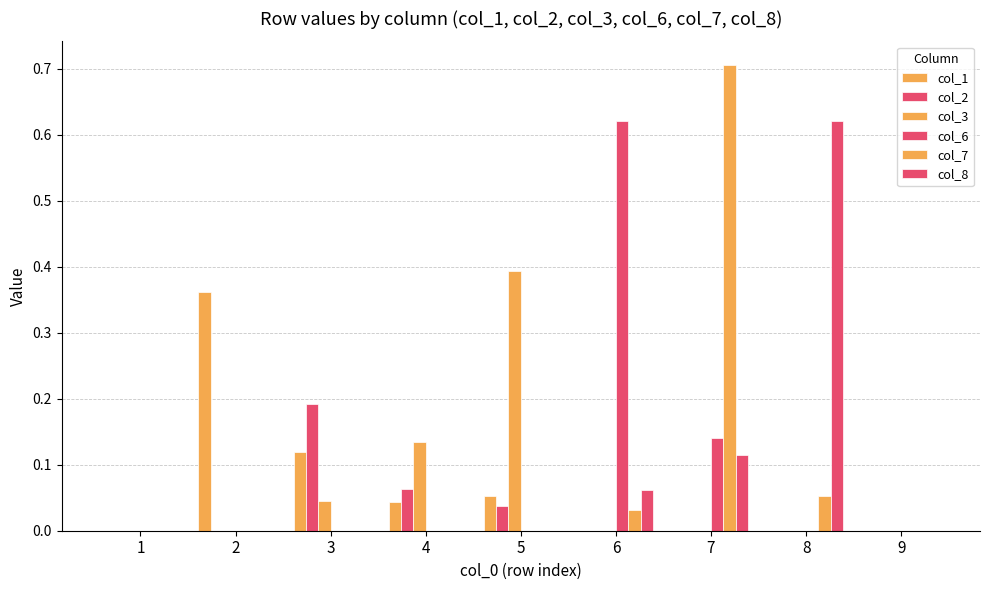

How many groups of bars are there?

9